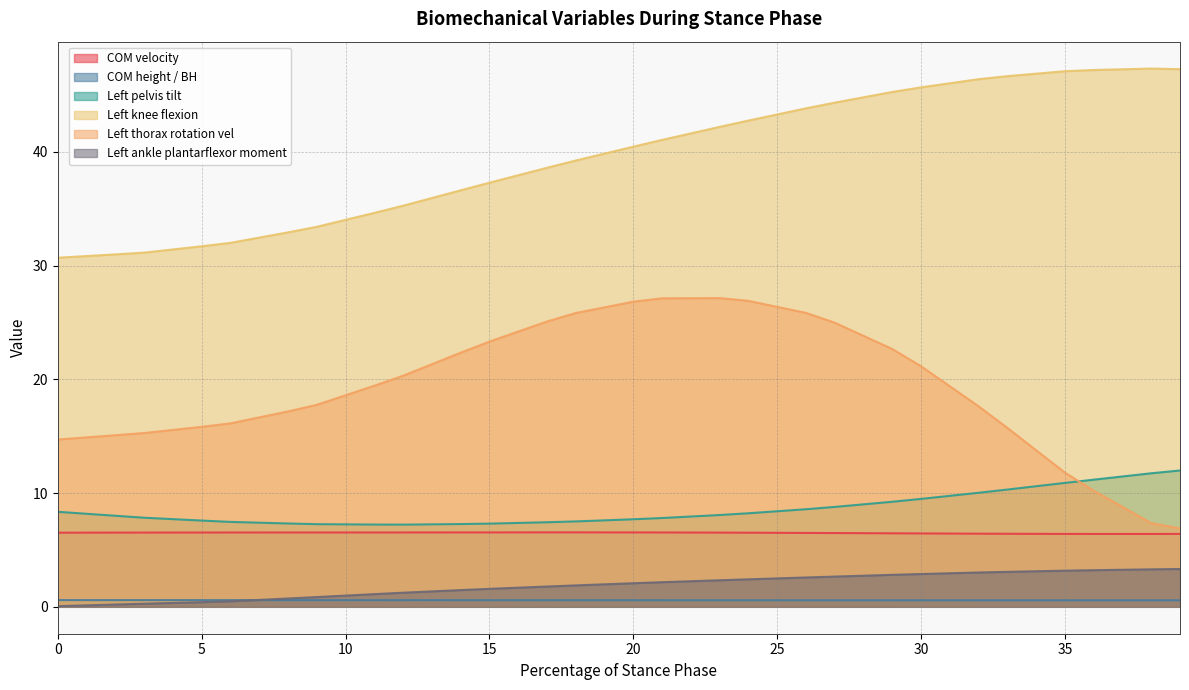

At how many categories does at least one series exceed 13?

40